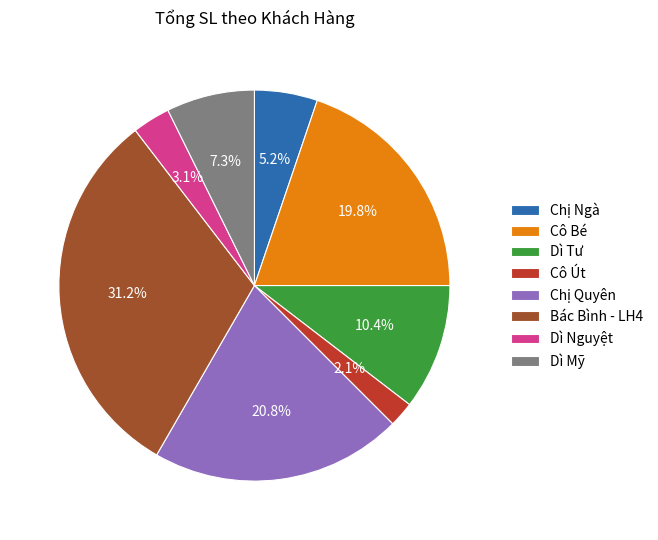

True or false: Chị Ngà accounts for 5% of the total.

True